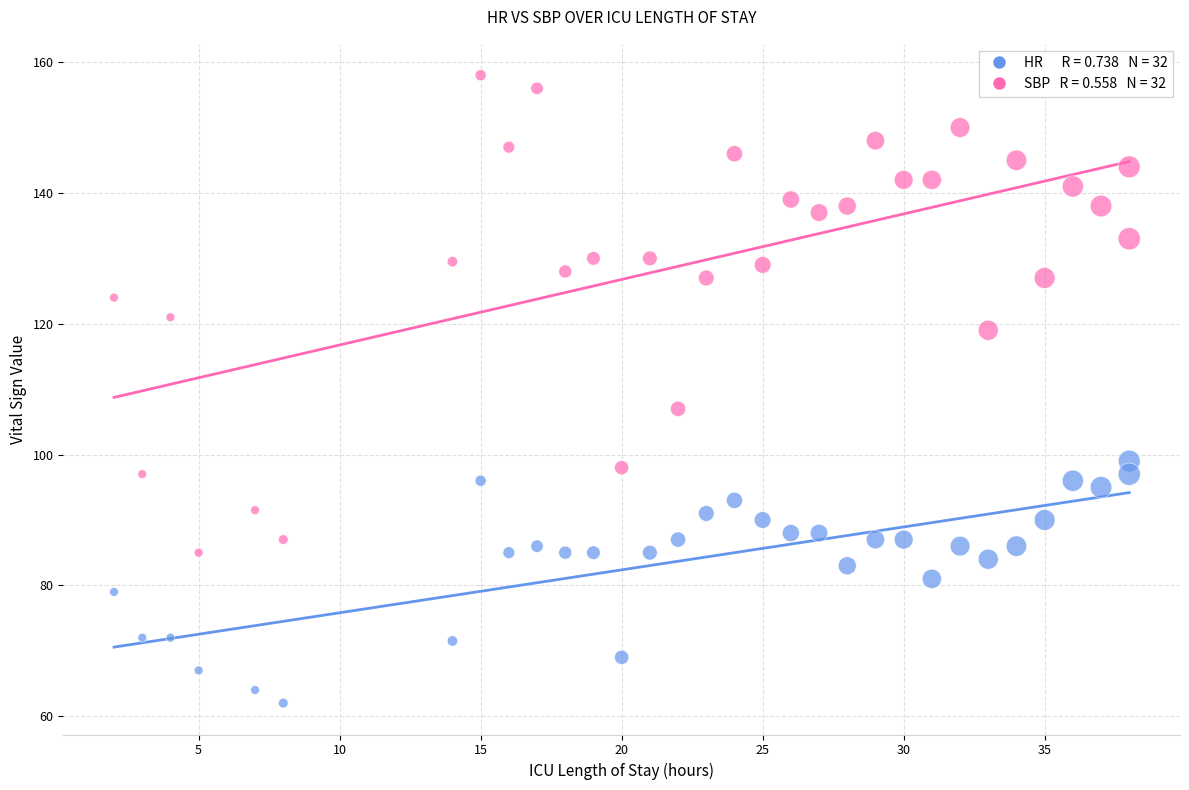

Across all series, what Y value is closest to 110?

107.0